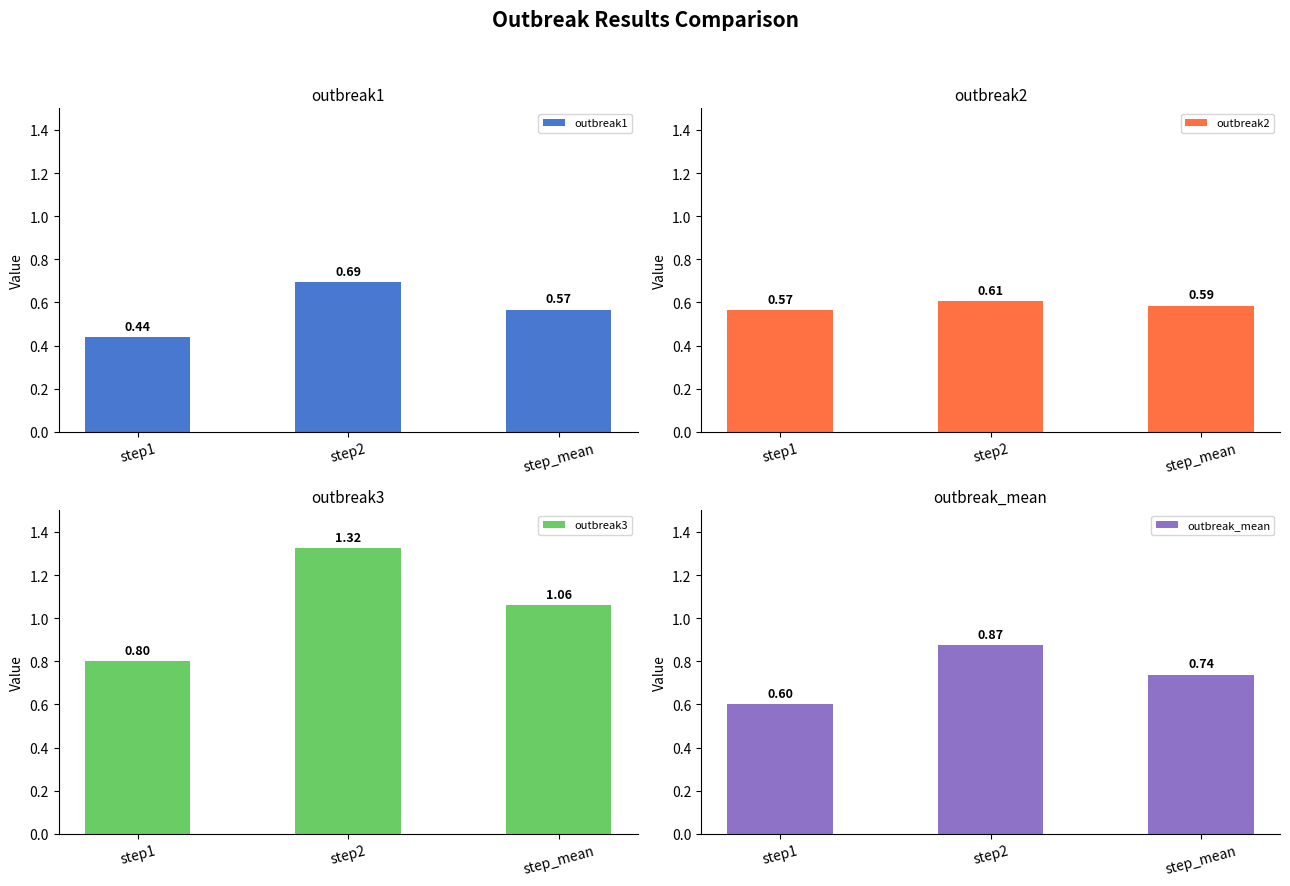

How many values in the outbreak3 series are below 1?

1